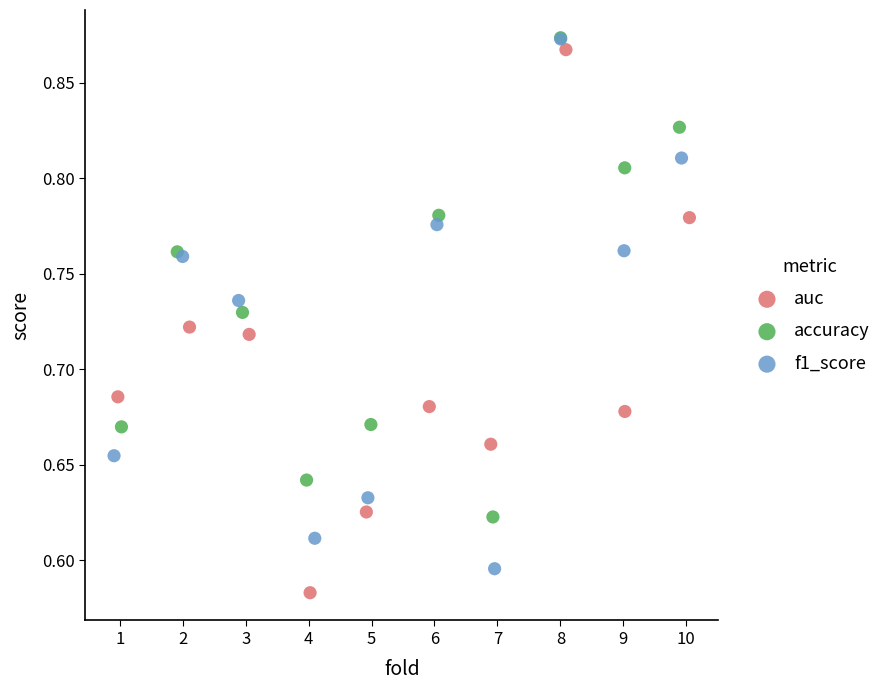

What are all the series names shown in the legend?

auc, accuracy, f1_score